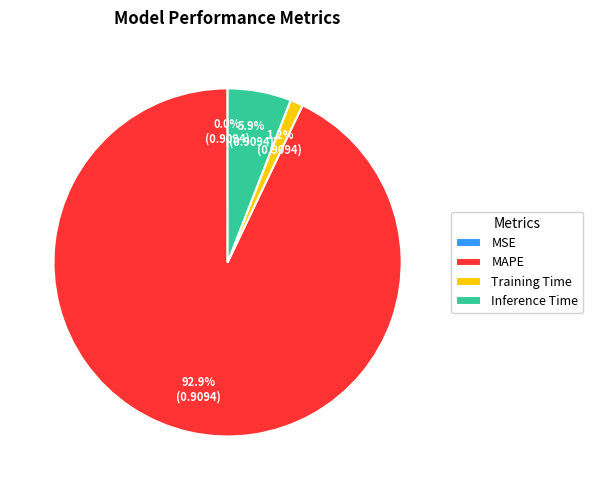

What percentage is NOT represented by Inference Time?

94.1%